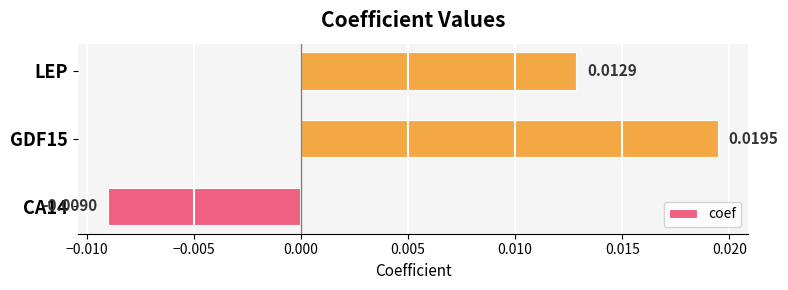

How many values are between 0 and 1?

2